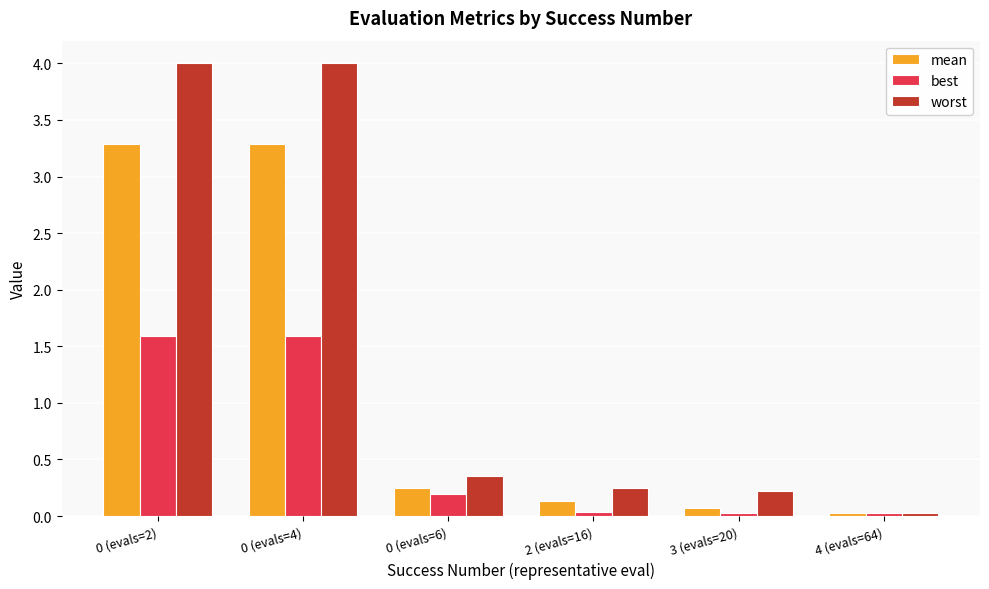

True or false: mean has a value of 0.1 at 0 (evals=6).

False